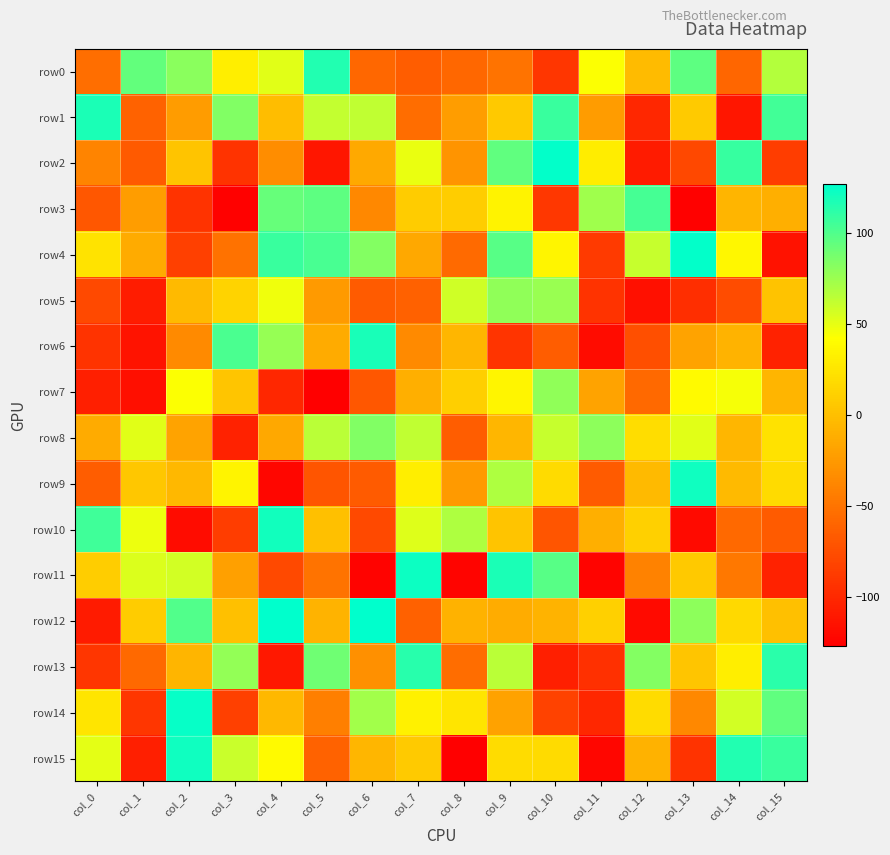

Reading left to right, extract all data points from this chart.

row0: col_0=-53	col_1=94	col_2=81	col_3=31	col_4=52	col_5=116	col_6=-58	col_7=-65	col_8=-58	col_9=-50	col_10=-91	col_11=43	col_12=-2	col_13=96	col_14=-59	col_15=67
row1: col_0=118	col_1=-61	col_2=-23	col_3=84	col_4=-1	col_5=62	col_6=63	col_7=-54	col_8=-22	col_9=6	col_10=108	col_11=-23	col_12=-101	col_13=7	col_14=-112	col_15=105
row2: col_0=-39	col_1=-67	col_2=3	col_3=-93	col_4=-33	col_5=-112	col_6=-14	col_7=49	col_8=-28	col_9=95	col_10=126	col_11=30	col_12=-109	col_13=-79	col_14=109	col_15=-86
row3: col_0=-69	col_1=-22	col_2=-93	col_3=-126	col_4=93	col_5=96	col_6=-36	col_7=8	col_8=9	col_9=34	col_10=-90	col_11=74	col_12=104	col_13=-126	col_14=-6	col_15=-10
row4: col_0=24	col_1=-13	col_2=-84	col_3=-51	col_4=108	col_5=103	col_6=83	col_7=-15	col_8=-56	col_9=98	col_10=36	col_11=-88	col_12=61	col_13=126	col_14=37	col_15=-115
row5: col_0=-78	col_1=-108	col_2=-3	col_3=13	col_4=47	col_5=-24	col_6=-66	col_7=-62	col_8=58	col_9=79	col_10=76	col_11=-93	col_12=-116	col_13=-96	col_14=-76	col_15=2
row6: col_0=-93	col_1=-114	col_2=-35	col_3=102	col_4=77	col_5=-13	col_6=119	col_7=-35	col_8=-5	col_9=-92	col_10=-65	col_11=-119	col_12=-74	col_13=-18	col_14=-7	col_15=-104
row7: col_0=-106	col_1=-117	col_2=43	col_3=4	col_4=-101	col_5=-127	col_6=-69	col_7=-10	col_8=10	col_9=36	col_10=79	col_11=-18	col_12=-57	col_13=39	col_14=45	col_15=-6
row8: col_0=-13	col_1=52	col_2=-18	col_3=-104	col_4=-15	col_5=65	col_6=84	col_7=63	col_8=-65	col_9=-5	col_10=61	col_11=80	col_12=20	col_13=52	col_14=-5	col_15=23
row9: col_0=-65	col_1=5	col_2=-4	col_3=35	col_4=-123	col_5=-70	col_6=-66	col_7=31	col_8=-24	col_9=69	col_10=18	col_11=-66	col_12=-3	col_13=122	col_14=-3	col_15=18
row10: col_0=106	col_1=48	col_2=-119	col_3=-86	col_4=121	col_5=0	col_6=-78	col_7=53	col_8=69	col_9=3	col_10=-70	col_11=-10	col_12=11	col_13=-120	col_14=-57	col_15=-66
row11: col_0=9	col_1=54	col_2=57	col_3=-20	col_4=-78	col_5=-50	col_6=-125	col_7=123	col_8=-124	col_9=118	col_10=98	col_11=-124	col_12=-40	col_13=6	col_14=-47	col_15=-104
row12: col_0=-109	col_1=8	col_2=100	col_3=0	col_4=127	col_5=-7	col_6=127	col_7=-62	col_8=-8	col_9=-12	col_10=-7	col_11=11	col_12=-120	col_13=80	col_14=17	col_15=0
row13: col_0=-91	col_1=-57	col_2=-6	col_3=78	col_4=-111	col_5=90	col_6=-31	col_7=114	col_8=-54	col_9=65	col_10=-106	col_11=-95	col_12=83	col_13=4	col_14=31	col_15=113
row14: col_0=25	col_1=-91	col_2=125	col_3=-84	col_4=-4	col_5=-42	col_6=73	col_7=33	col_8=25	col_9=-19	col_10=-83	col_11=-101	col_12=19	col_13=-36	col_14=57	col_15=95
row15: col_0=51	col_1=-106	col_2=122	col_3=60	col_4=39	col_5=-61	col_6=-5	col_7=7	col_8=-127	col_9=19	col_10=18	col_11=-123	col_12=-8	col_13=-93	col_14=116	col_15=108